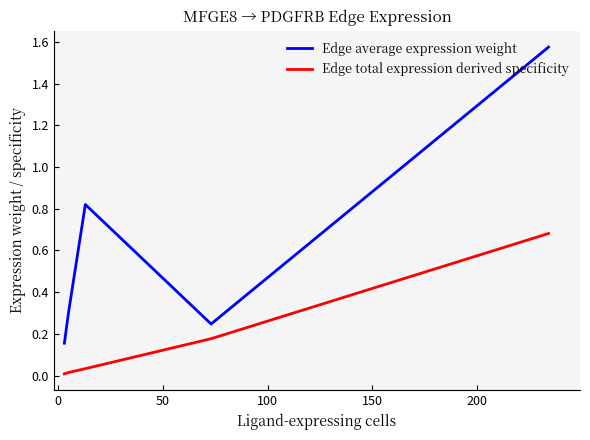

Count the number of data series in this chart.

2